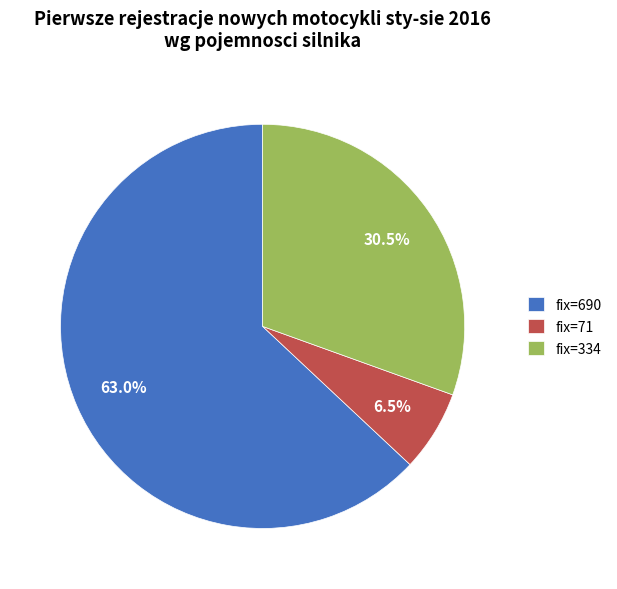

Approximately how many times larger is the value at fix=71 compared to fix=690?

0.1